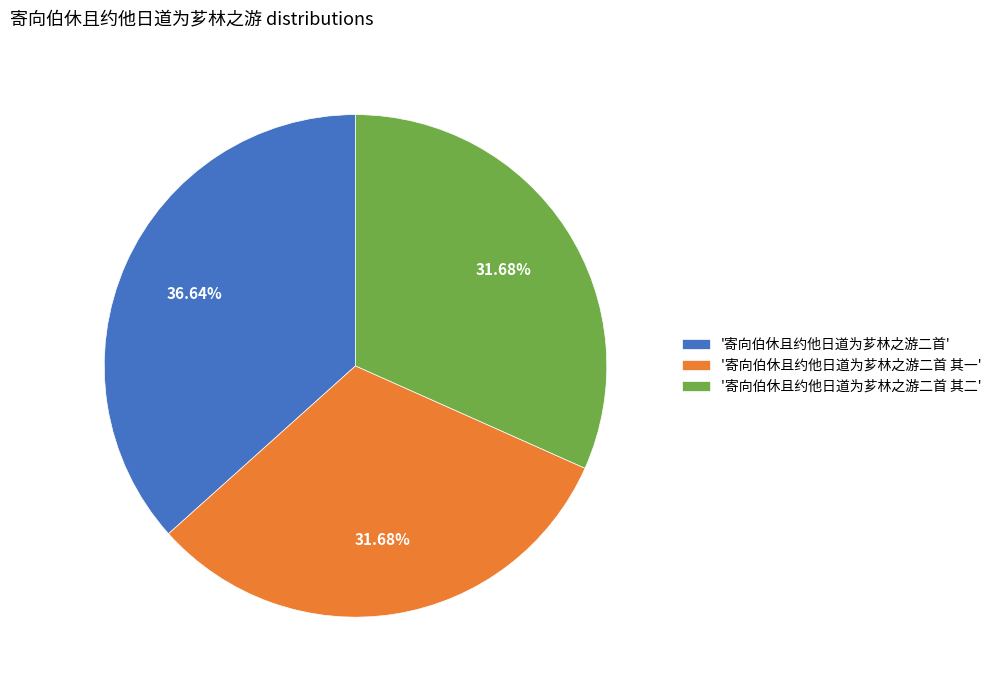

What is the ratio of the value at '寄向伯休且约他日道为芗林之游二首 其一' to the value at '寄向伯休且约他日道为芗林之游二首'?

0.9